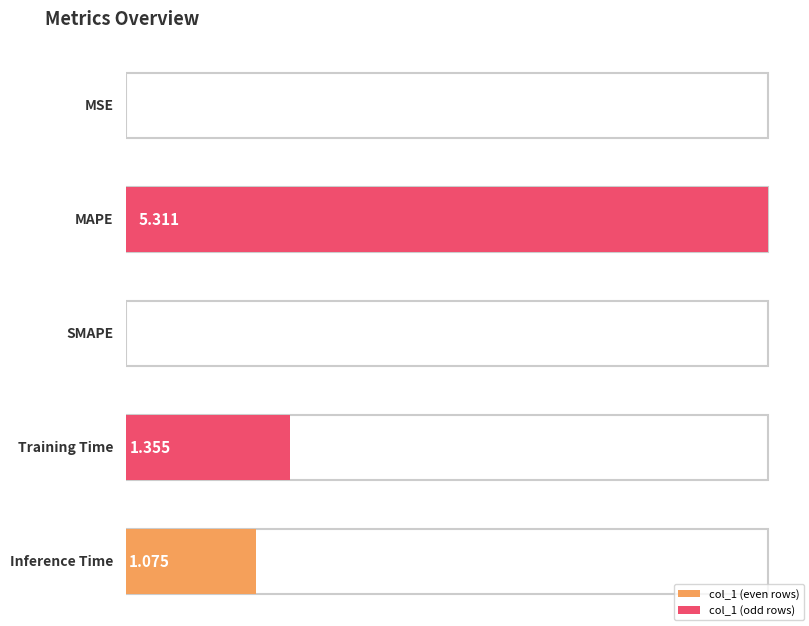

The chart shows a value of 1.4 at Training Time. True or false?

True